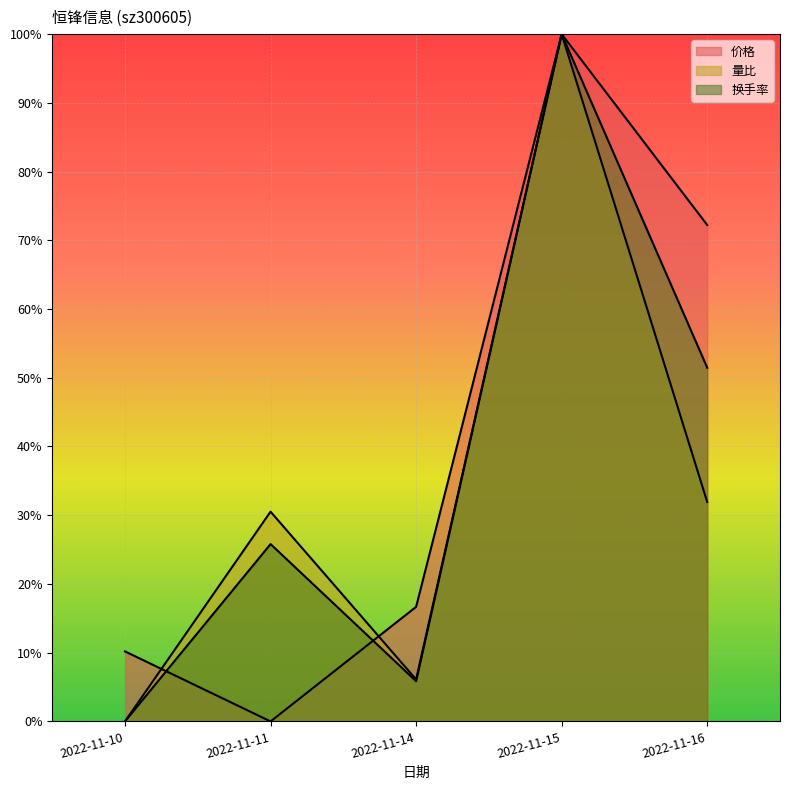

Is the value of 价格 at 2022-11-11 greater than the value of 量比 at 2022-11-11?

No